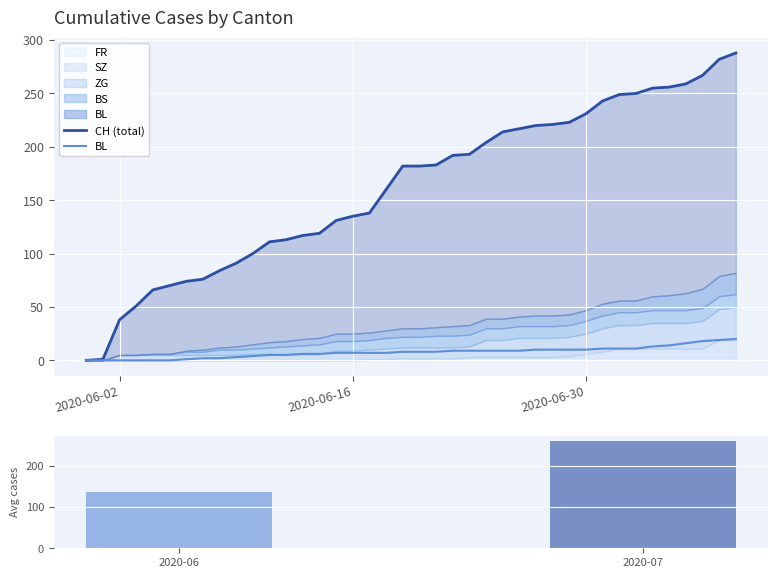

Where does the SZ series first go above 1?

2020-06-29